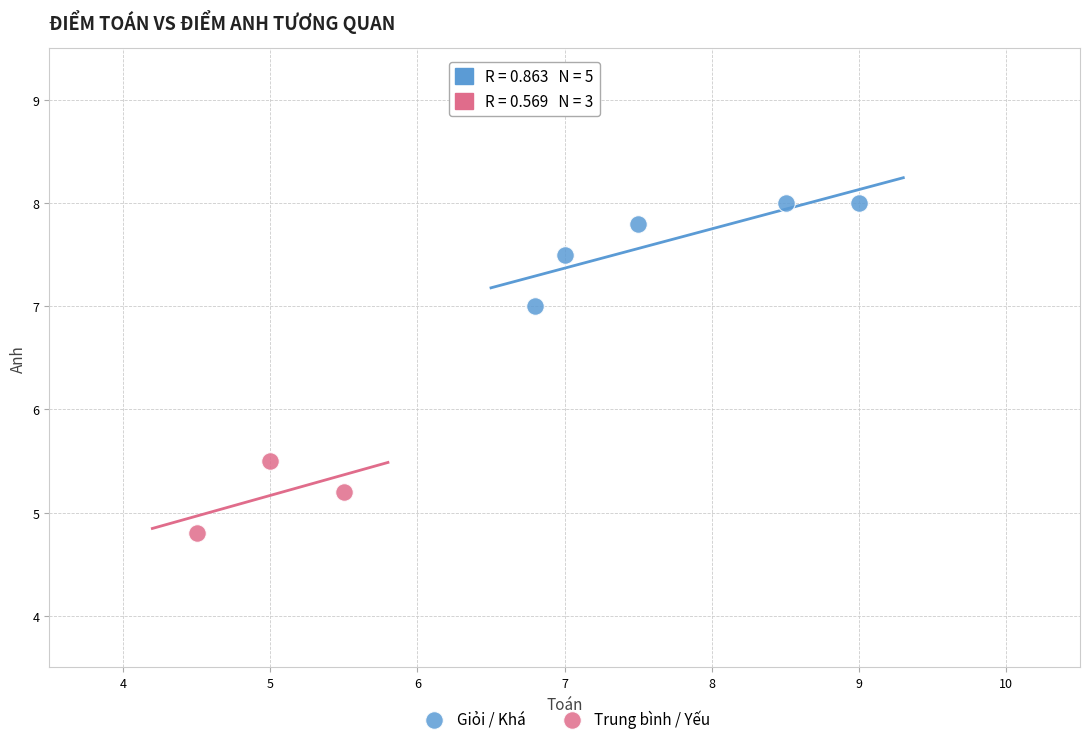

Which series contains the highest Y value?

Giỏi / Khá